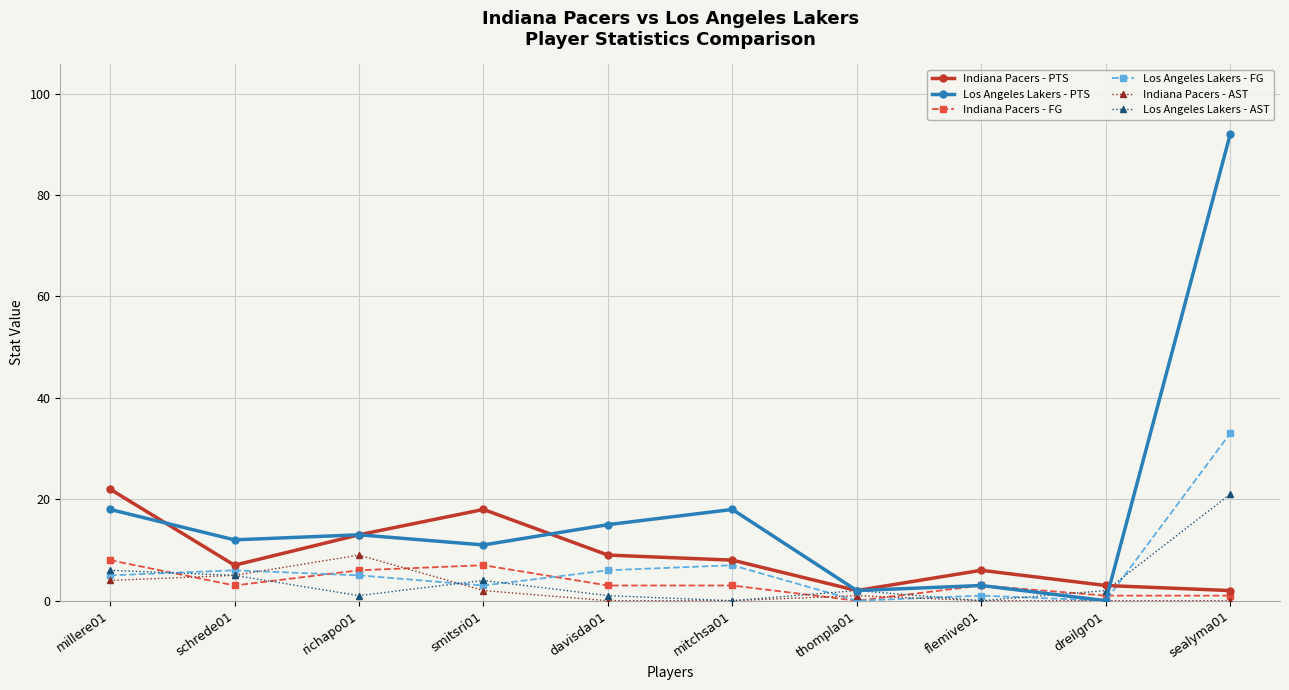

Where do Indiana Pacers - AST and Los Angeles Lakers - FG first cross each other?

schrede01 and richapo01